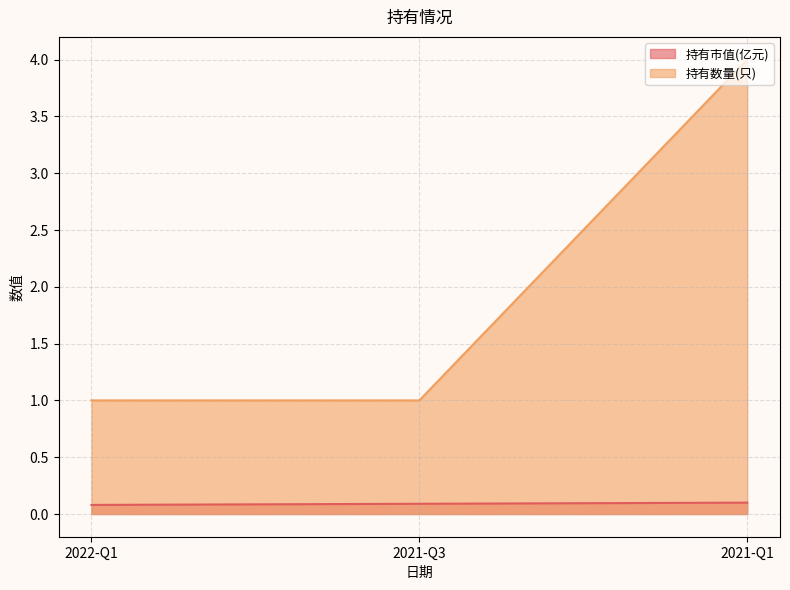

The 持有市值(亿元) series shows 0.1 at 2022-Q1. True or false?

True